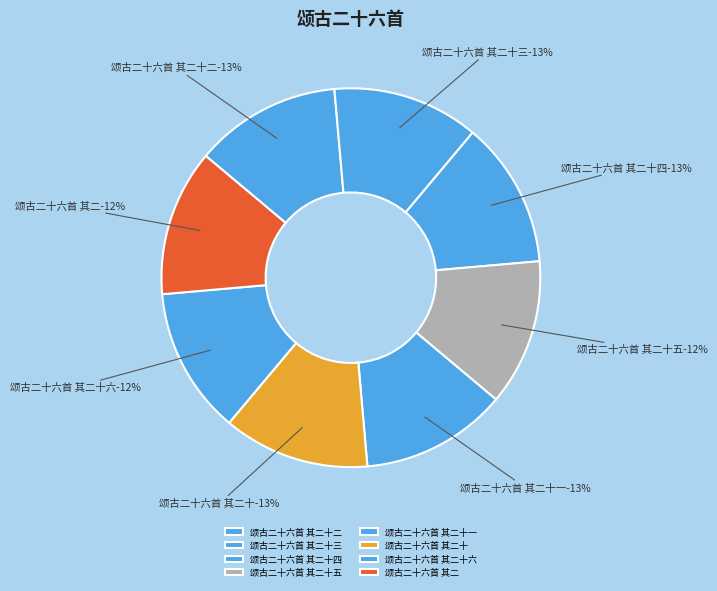

To the nearest percent, what is the average slice percentage?

12%